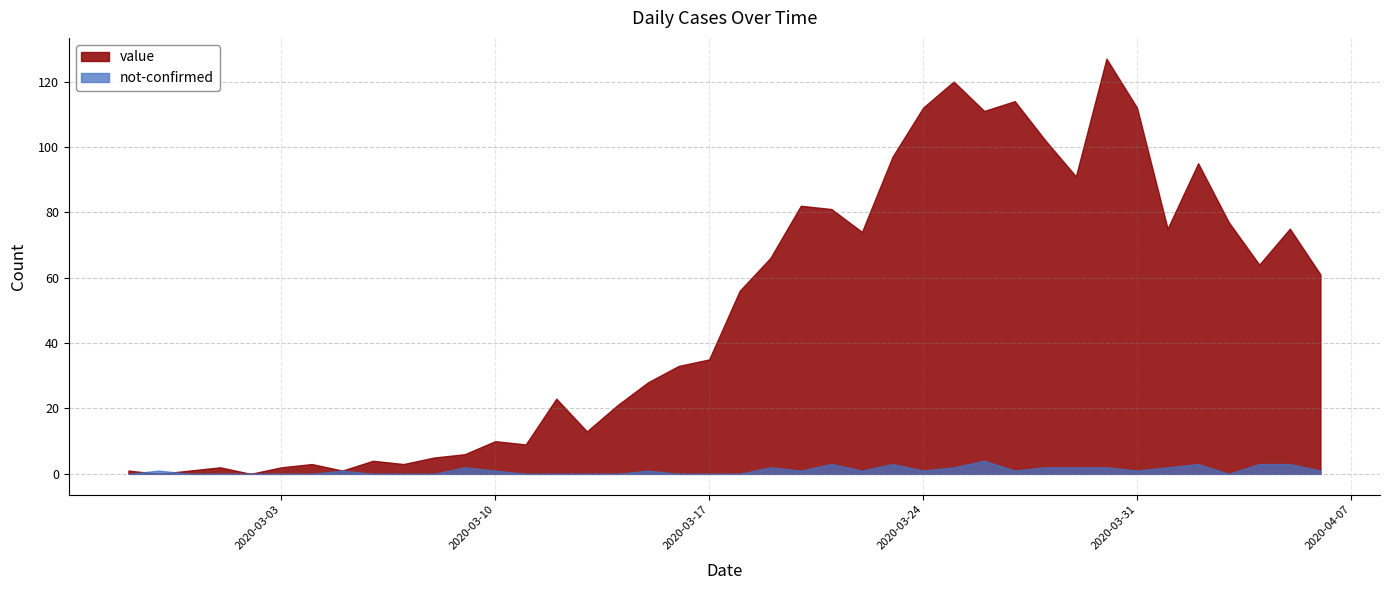

At which category does value reach its first local valley?

2020-02-28